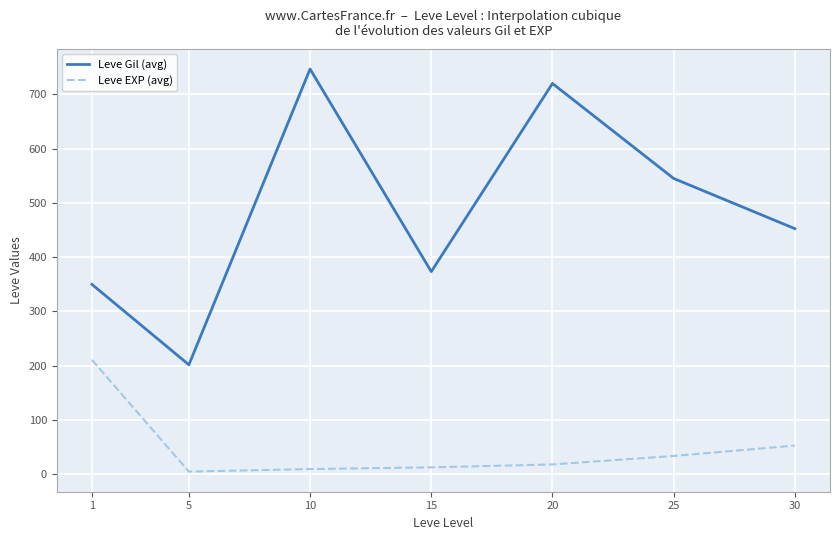

Between 10 and 15, which series saw the biggest shift?

Leve Gil (avg)